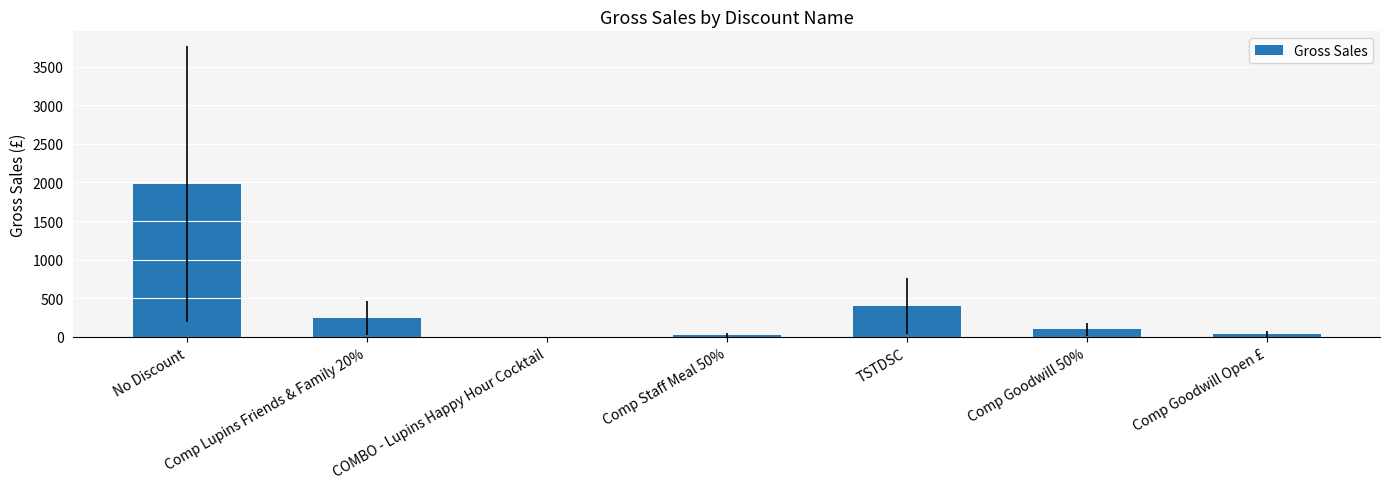

Read the value at No Discount.

1983.7